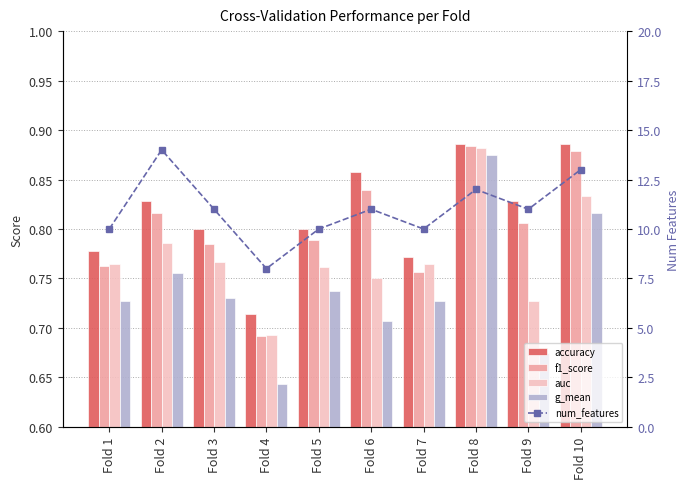

Is it true that accuracy equals 1.4 at Fold 9?

False